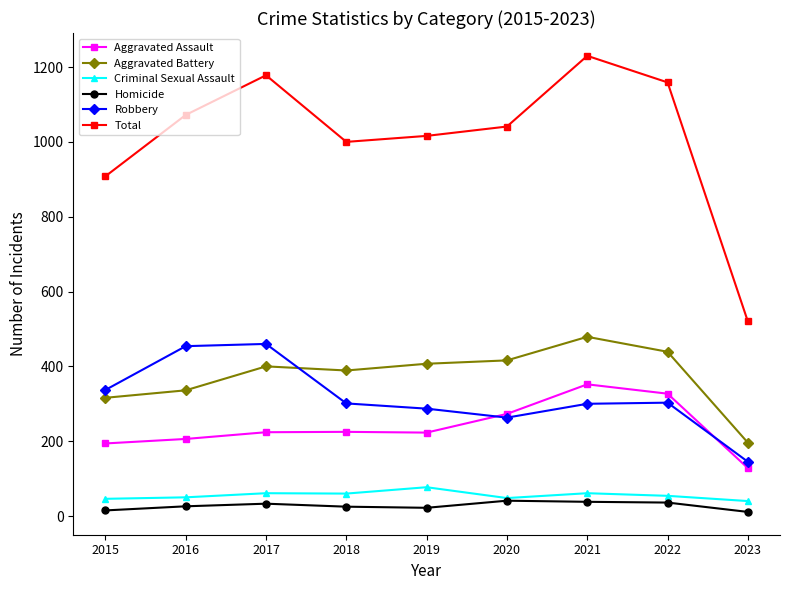

At which category is the sum across all series the highest?

2021